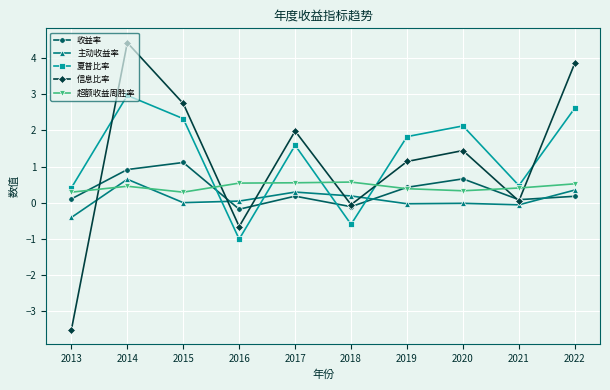

Which category has the highest value across all series?

2014